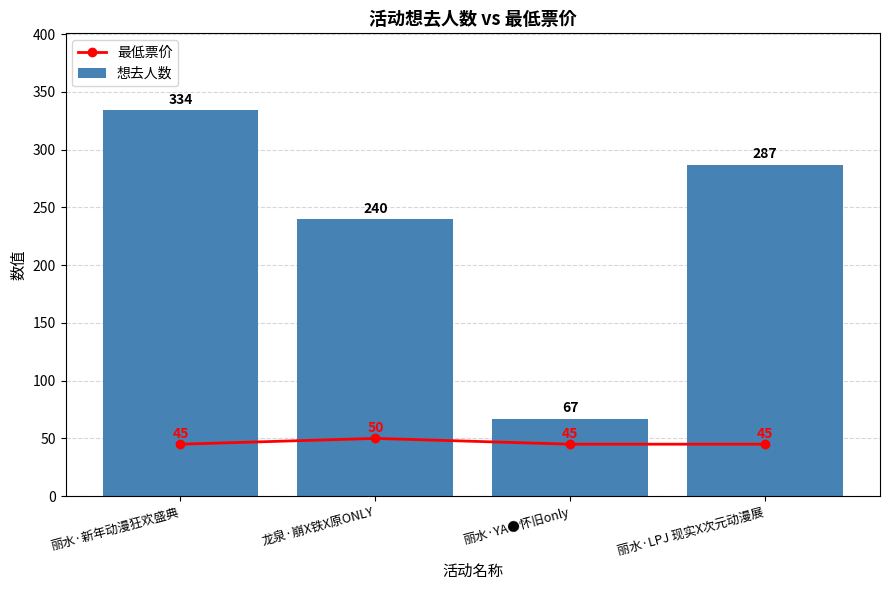

What position from the right is 丽水·新年动漫狂欢盛典?

4